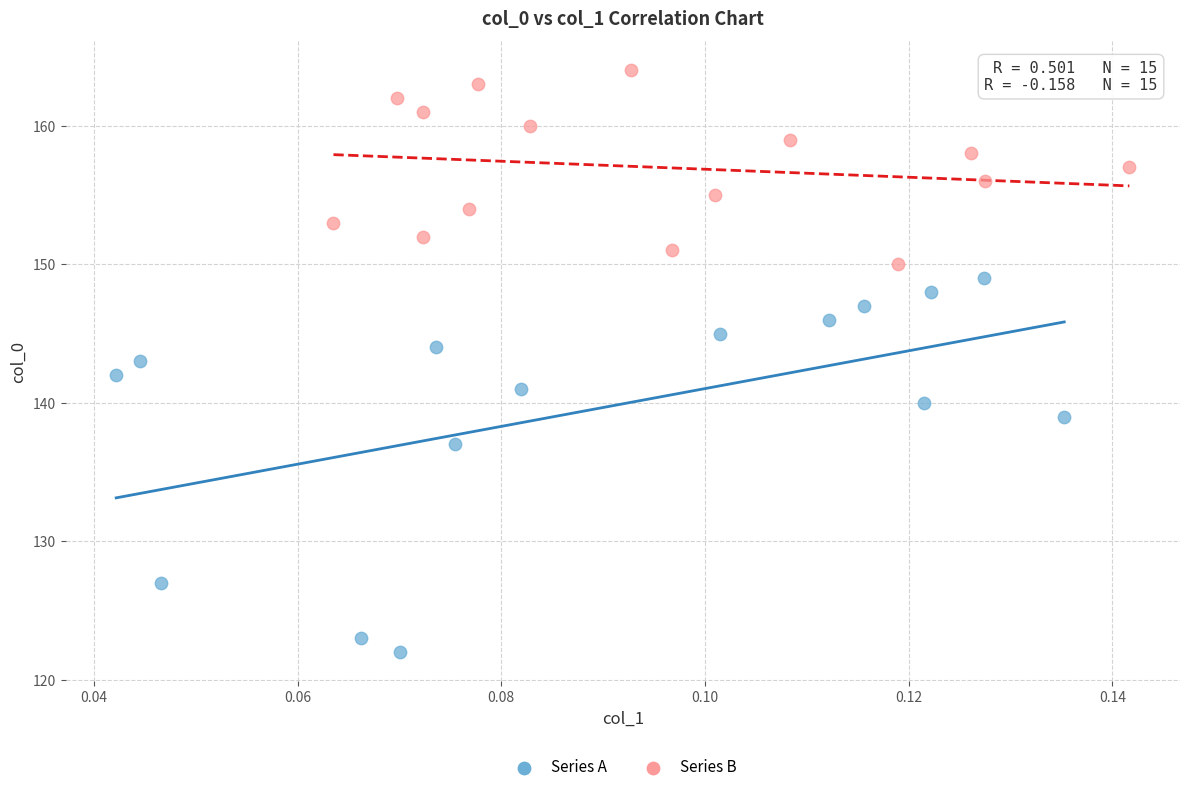

Which series contains the lowest Y value?

Series A